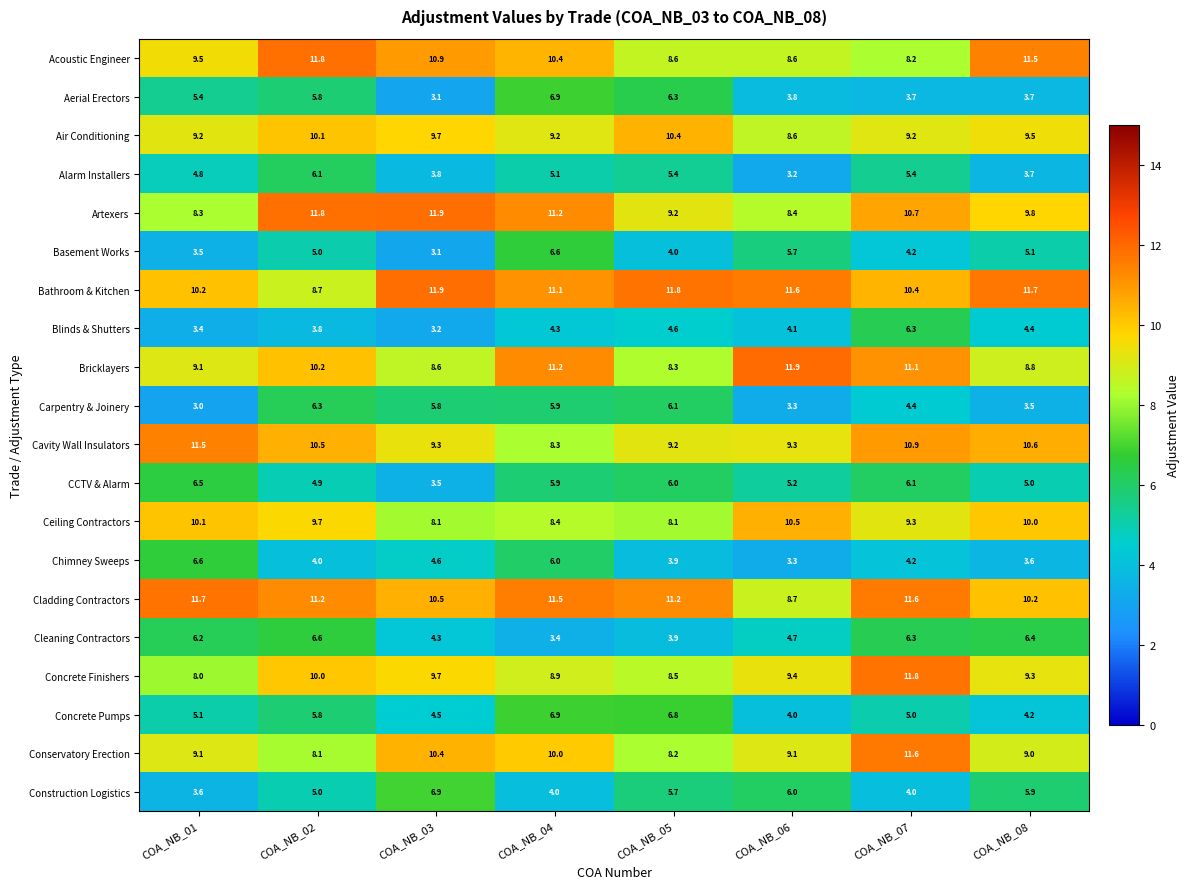

At which label does Aerial Erectors reach its minimum?

COA_NB_03